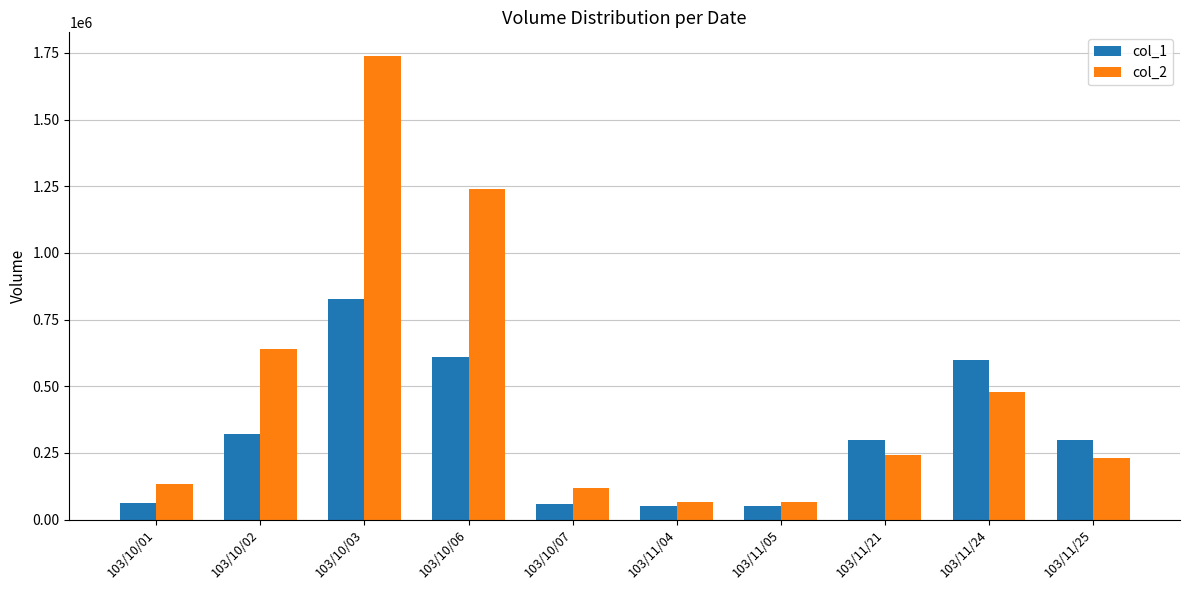

At 103/10/07, list the series in order from largest to smallest.

col_2, col_1